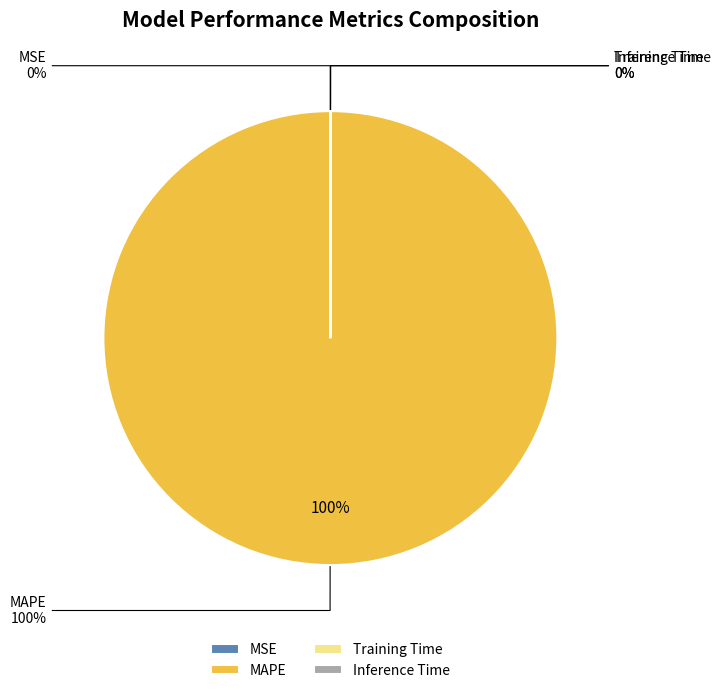

Do MSE and Training Time together represent more than half of the pie?

No